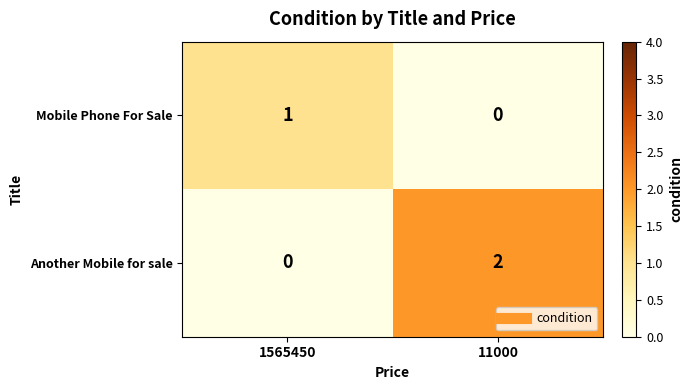

At which category is the sum across all series the highest?

11000